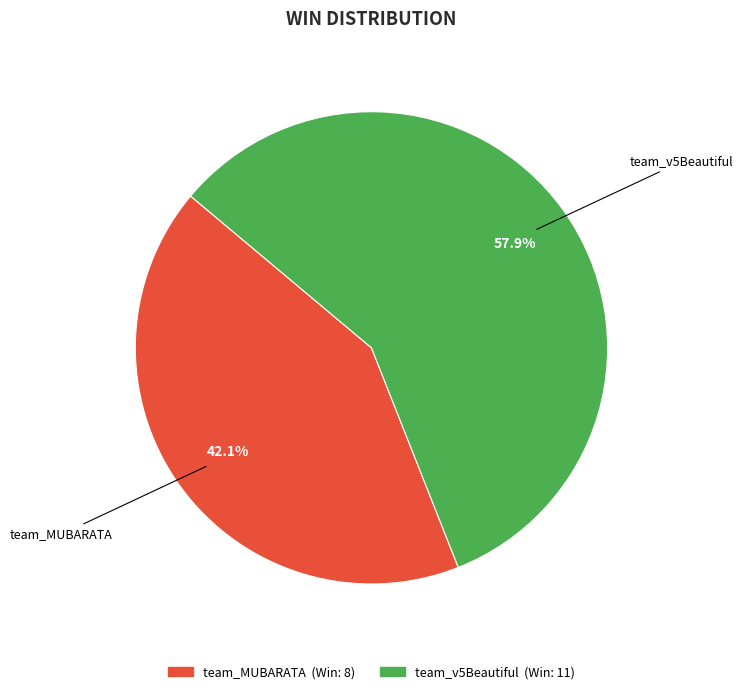

Which slice represents more than half of the pie?

team_v5Beautiful